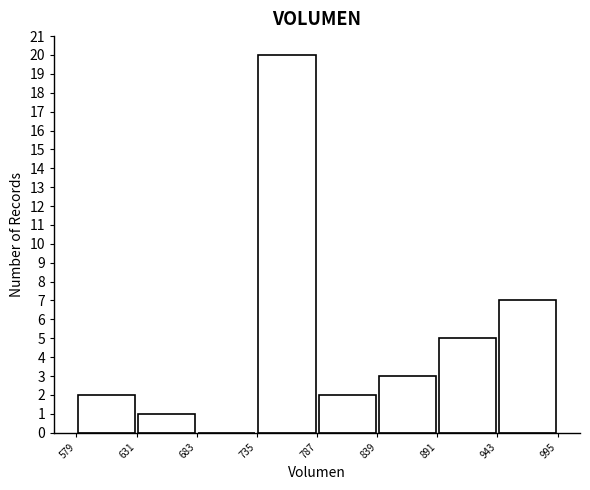

Reading left to right, list every bar in this chart as the range it spans on the x-axis followed by its height. The values are not printed on the chart, so give them approximately, as read against the axis.

579 to 631: 2
631 to 683: 1
683 to 735: 0
735 to 787: 20
787 to 839: 2
839 to 891: 3
891 to 943: 5
943 to 995: 7